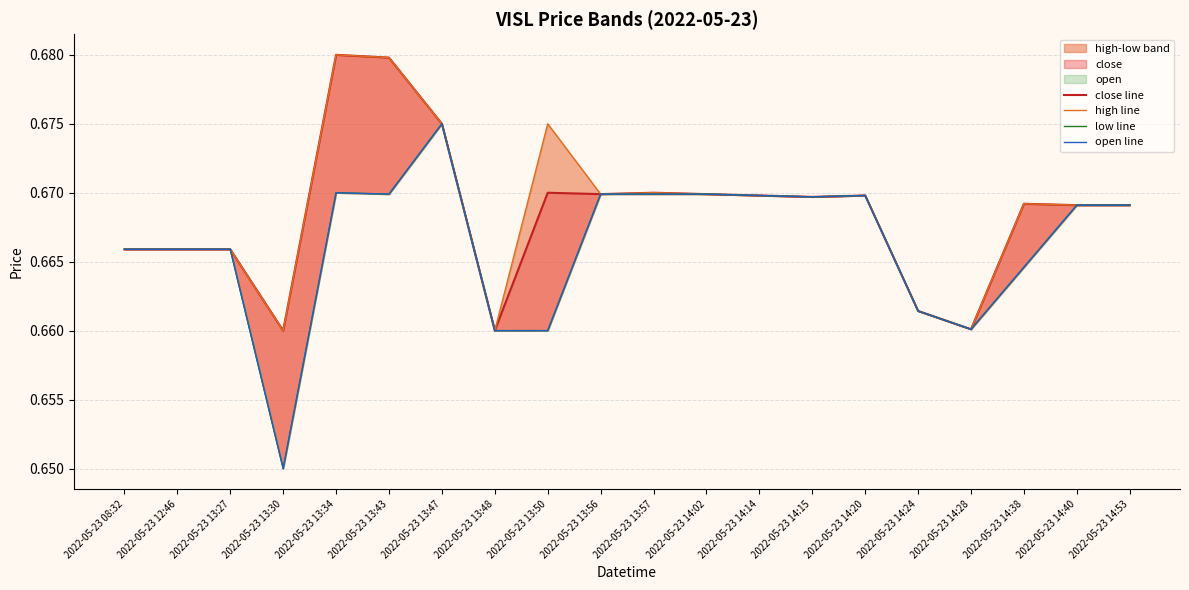

What is the maximum value for open line?

0.7